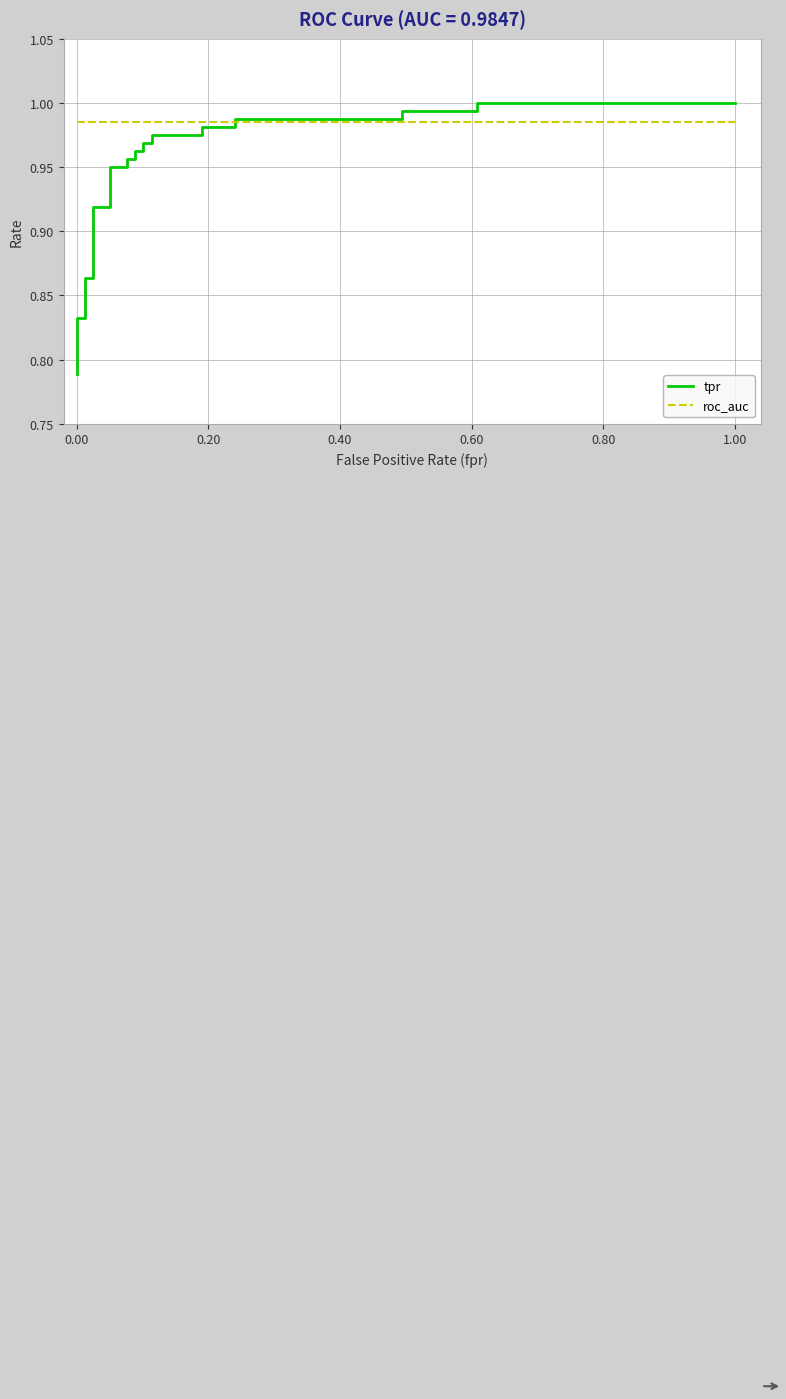

Is the value of tpr at 9 greater than the value of roc_auc at 16?

No